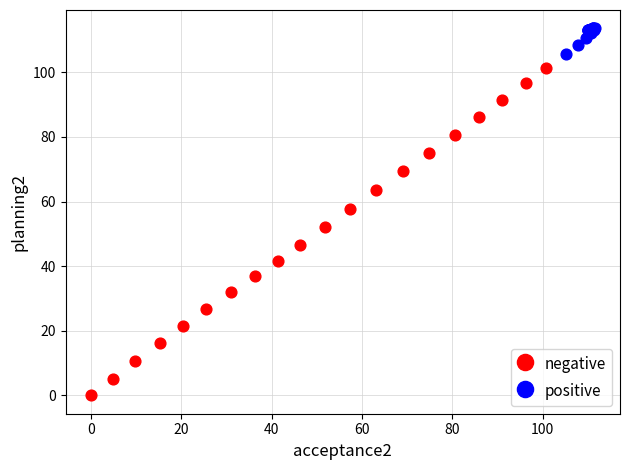

Which series has the largest Y range (max minus min)?

negative